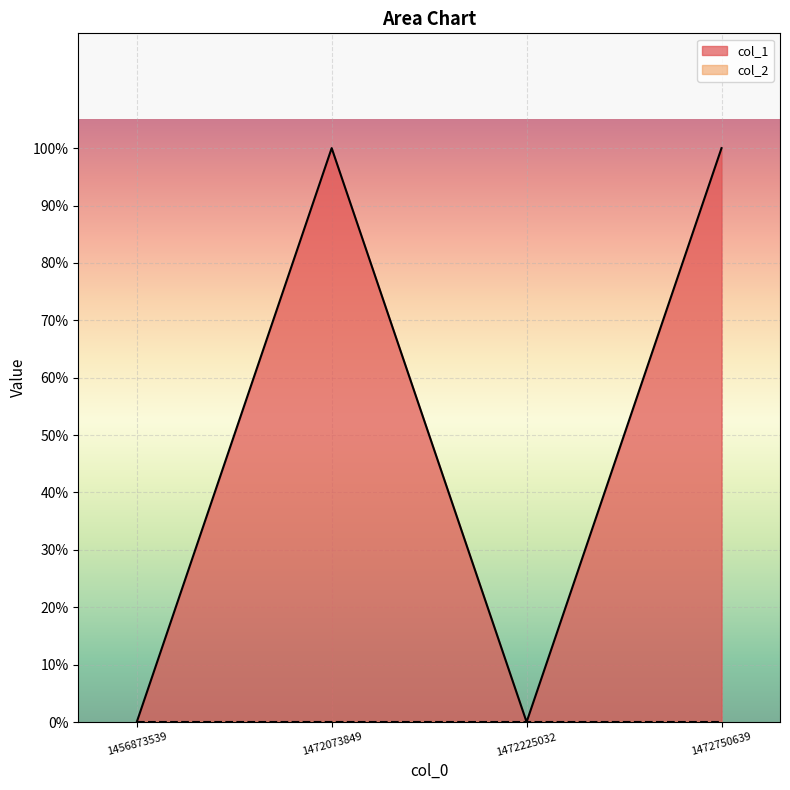

What is the difference between the second highest and second lowest values?

1